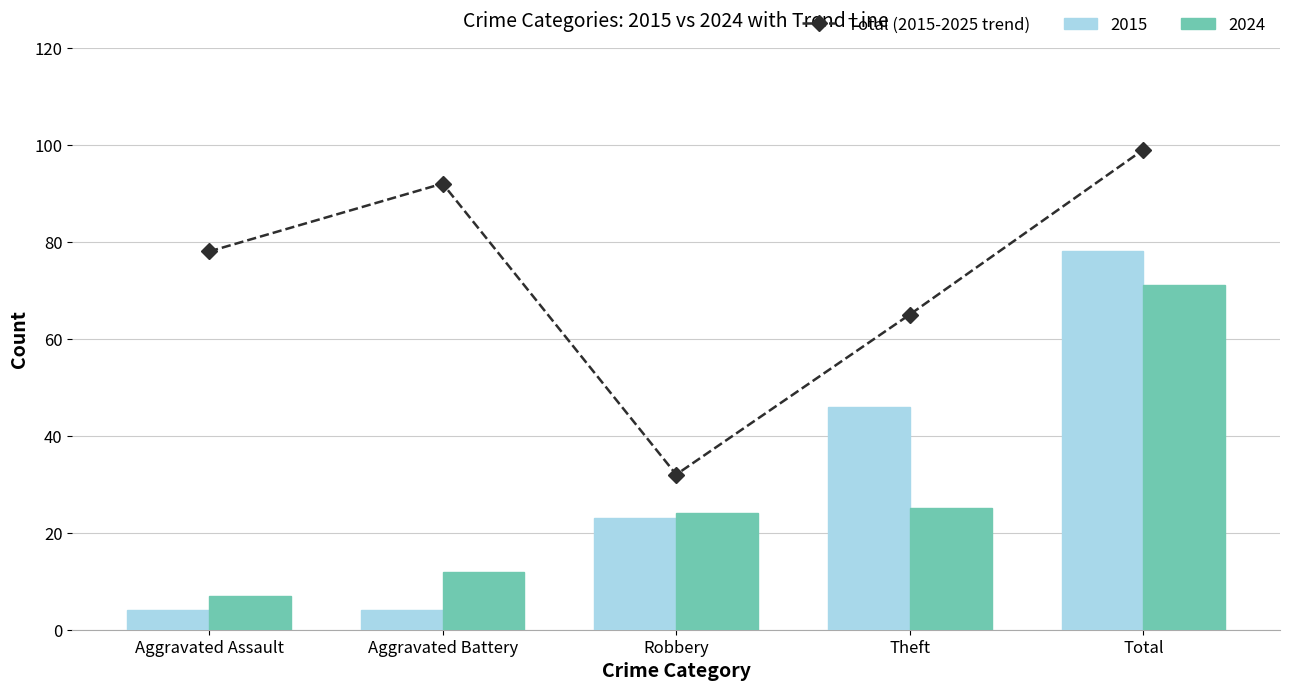

What is the ratio of the value at Aggravated Assault to the value at Theft?

1.2